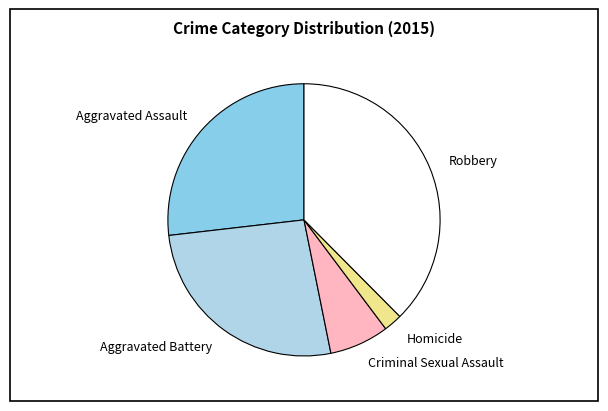

Count the number of slices in the pie.

5